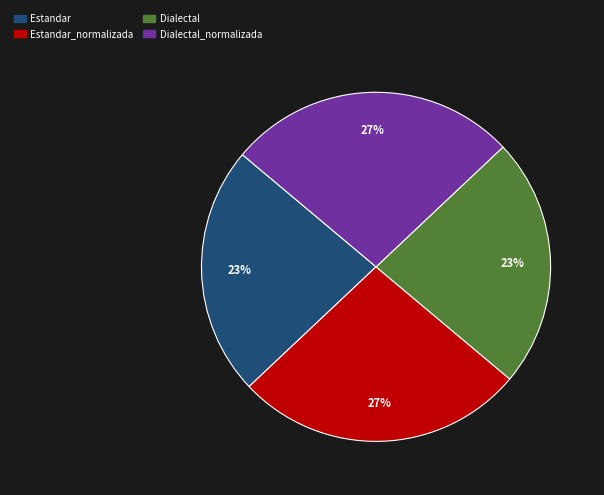

How many segments does this pie chart have?

4